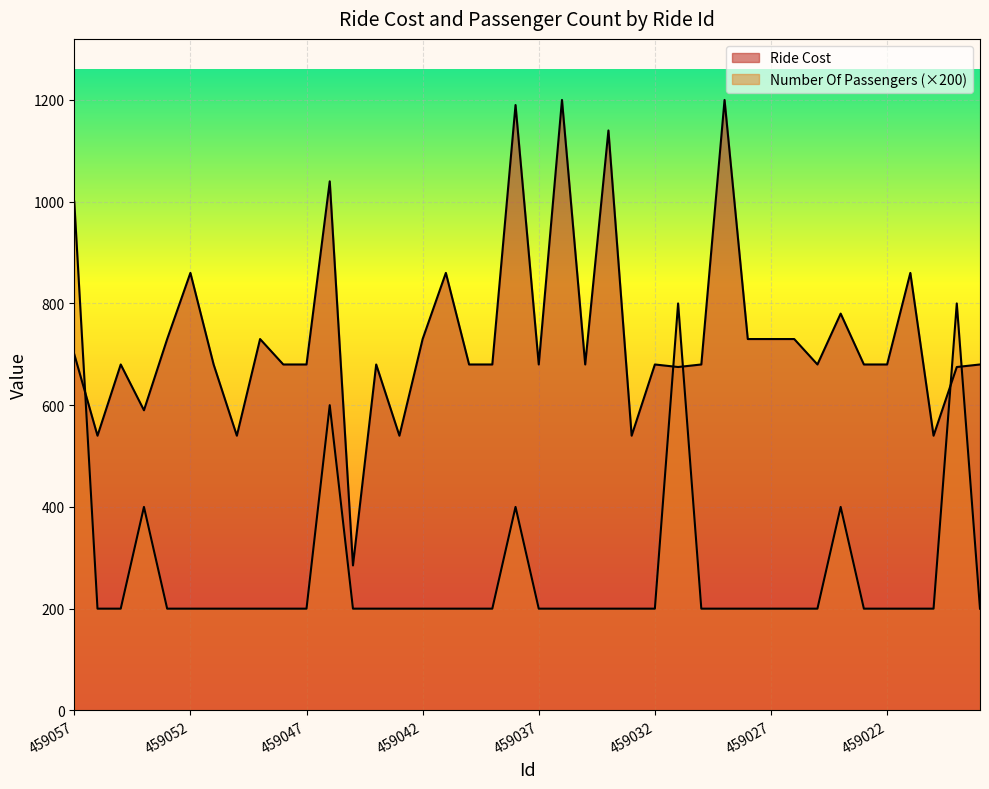

What is the spread (max minus min) of values at 459047?

480